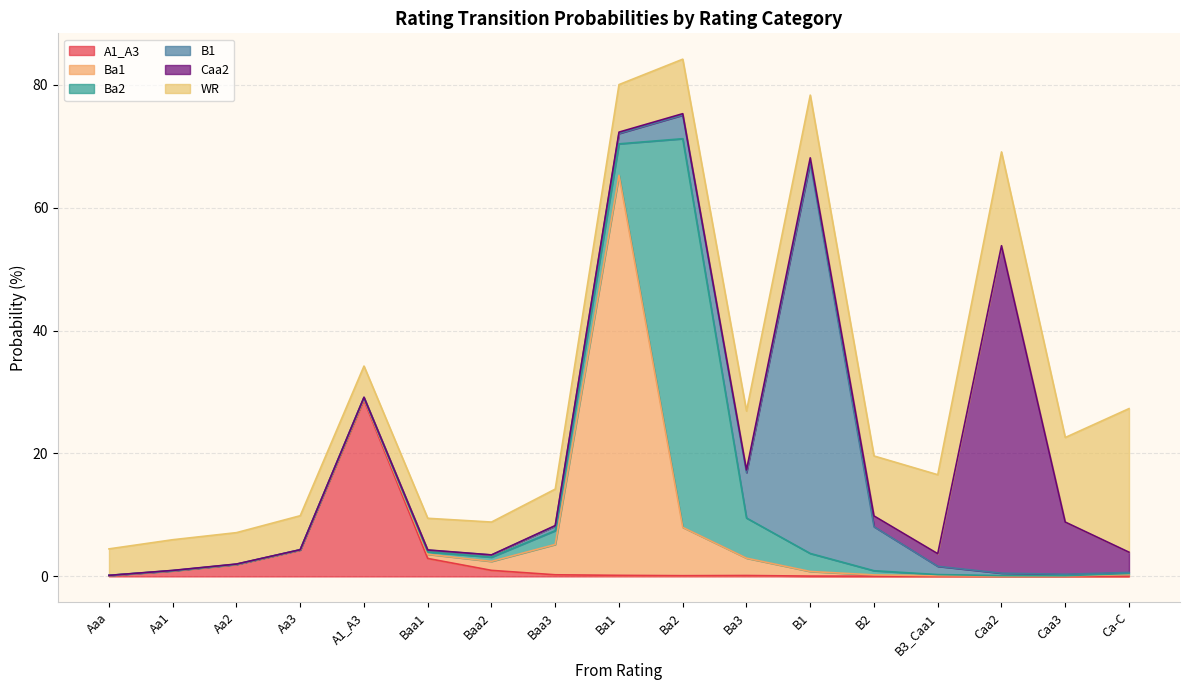

List the labels in order of A1_A3 value, largest first.

A1_A3, Aa3, Baa1, Aa2, Baa2, Aa1, Baa3, Ba1, Ba3, Aaa, Ba2, B1, B2, B3_Caa1, Ca-C, Caa2, Caa3